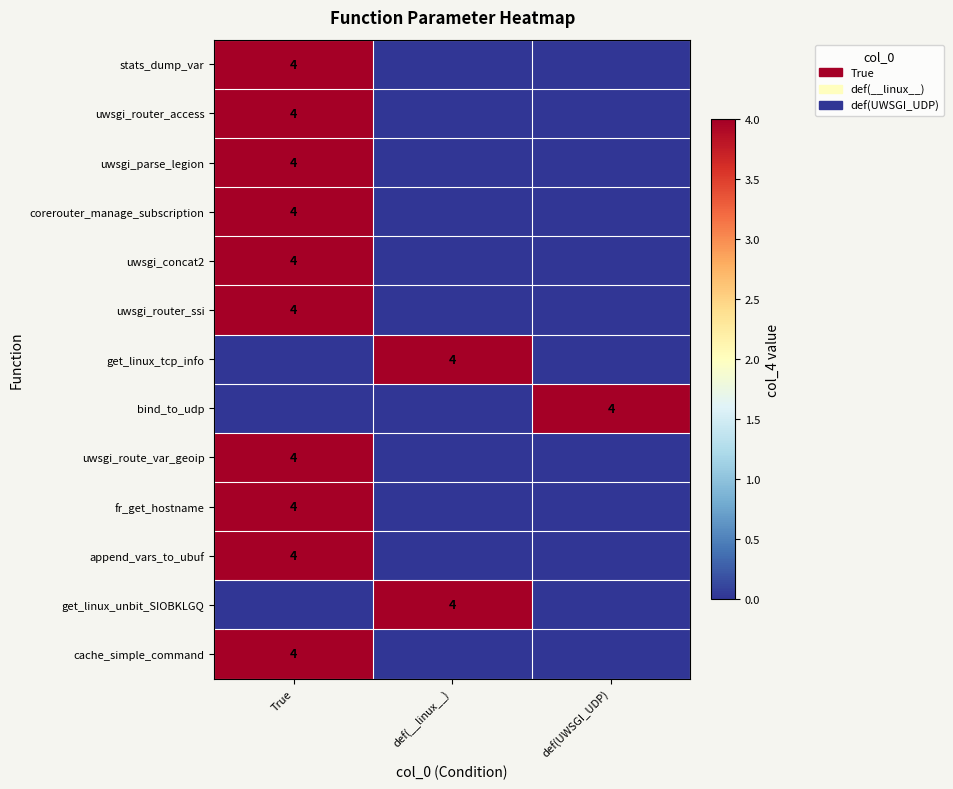

True or false: bind_to_udp has a value of 4 at def(UWSGI_UDP).

True